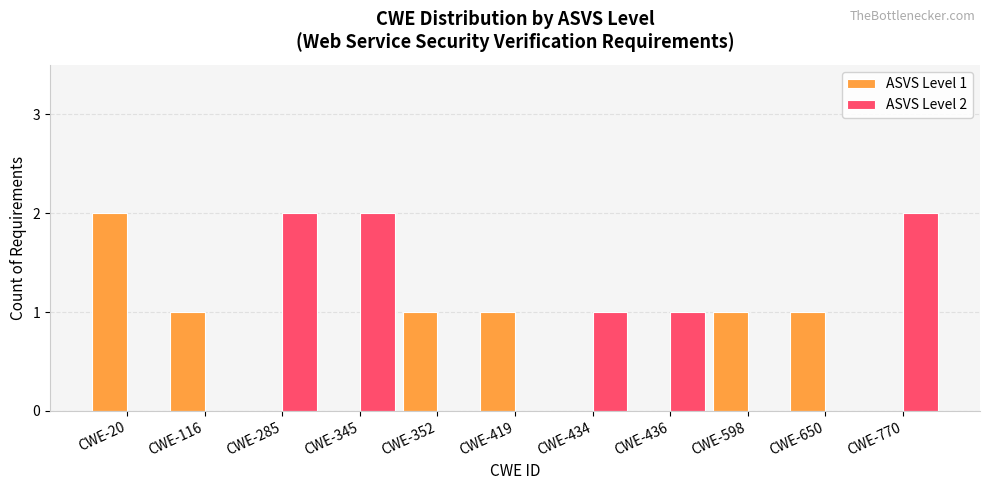

Reading left to right, extract all data points from this chart.

ASVS Level 1: CWE-20=2	CWE-116=1	CWE-285=0	CWE-345=0	CWE-352=1	CWE-419=1	CWE-434=0	CWE-436=0	CWE-598=1	CWE-650=1	CWE-770=0
ASVS Level 2: CWE-20=0	CWE-116=0	CWE-285=2	CWE-345=2	CWE-352=0	CWE-419=0	CWE-434=1	CWE-436=1	CWE-598=0	CWE-650=0	CWE-770=2